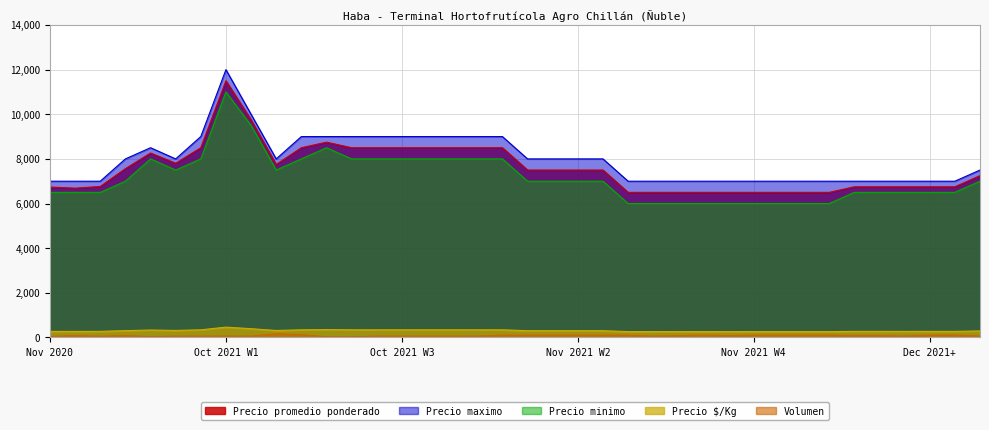

Which series has the largest range (max minus min)?

Precio promedio ponderado